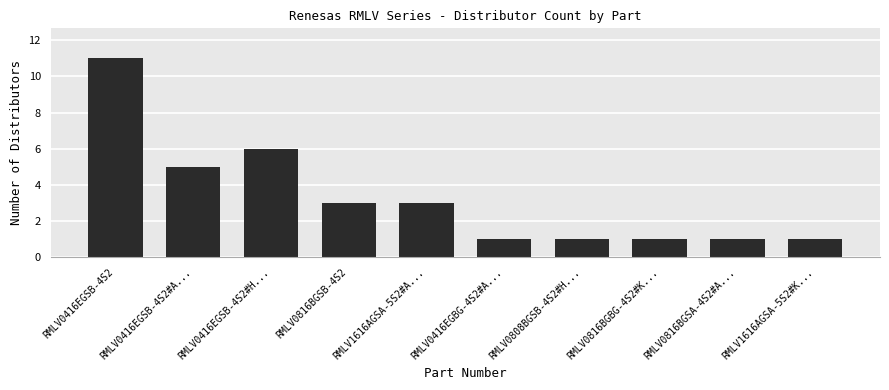

Count the number of data series in this chart.

1